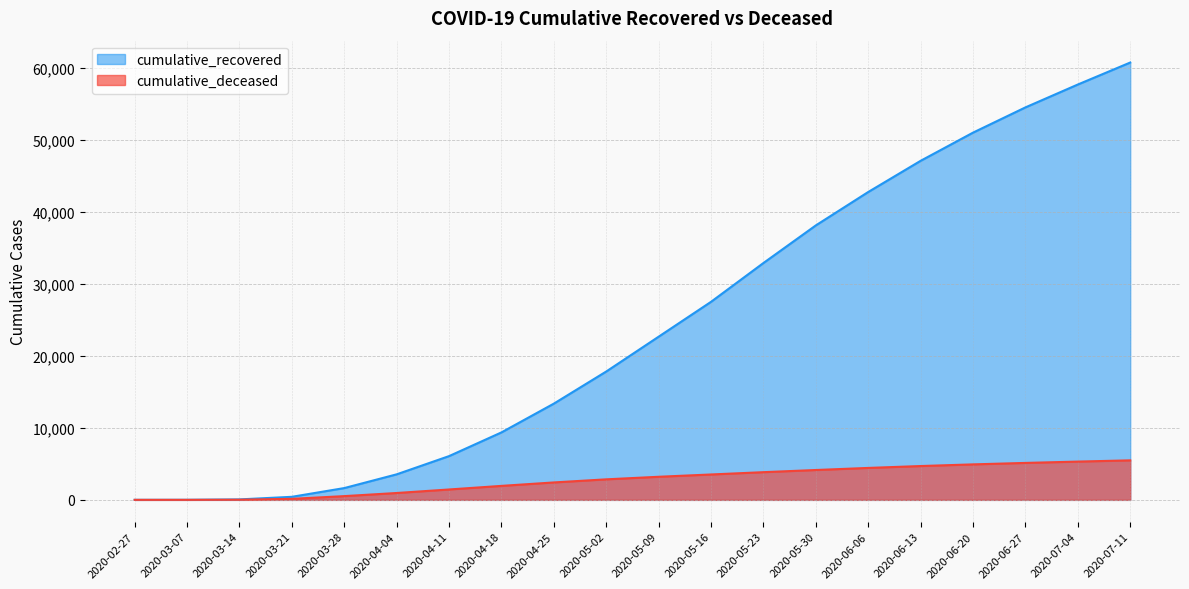

How many series are shown in this chart?

2